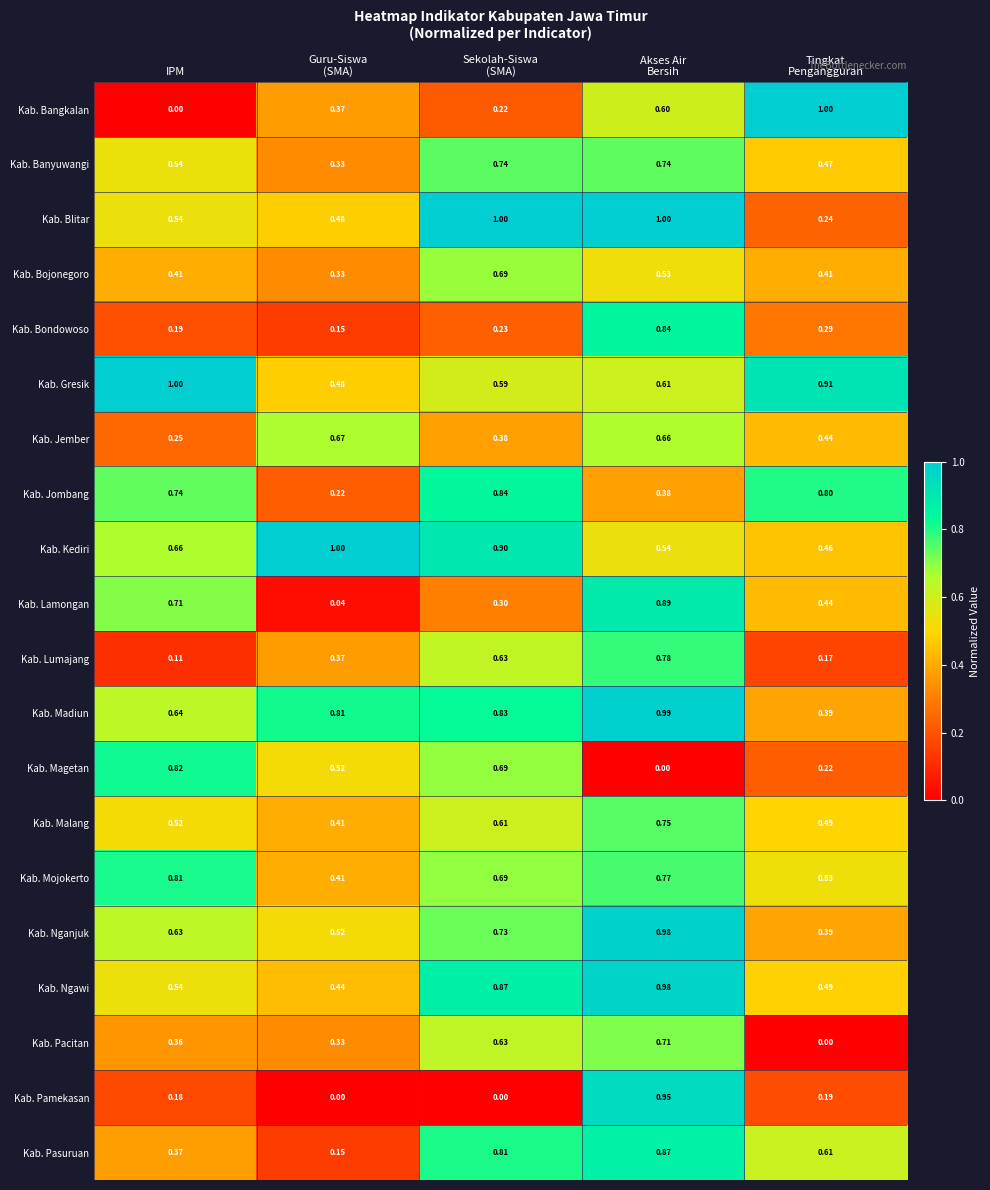

Is the value of Kab. Pamekasan at IPM greater than the value of Kab. Bangkalan at IPM?

Yes